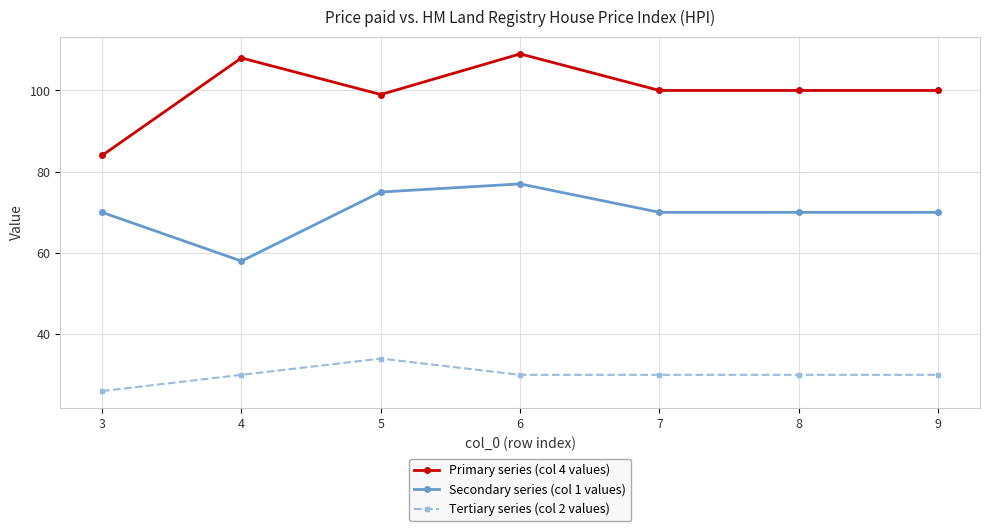

Which series has the largest total across all categories?

Primary series (col 4 values)